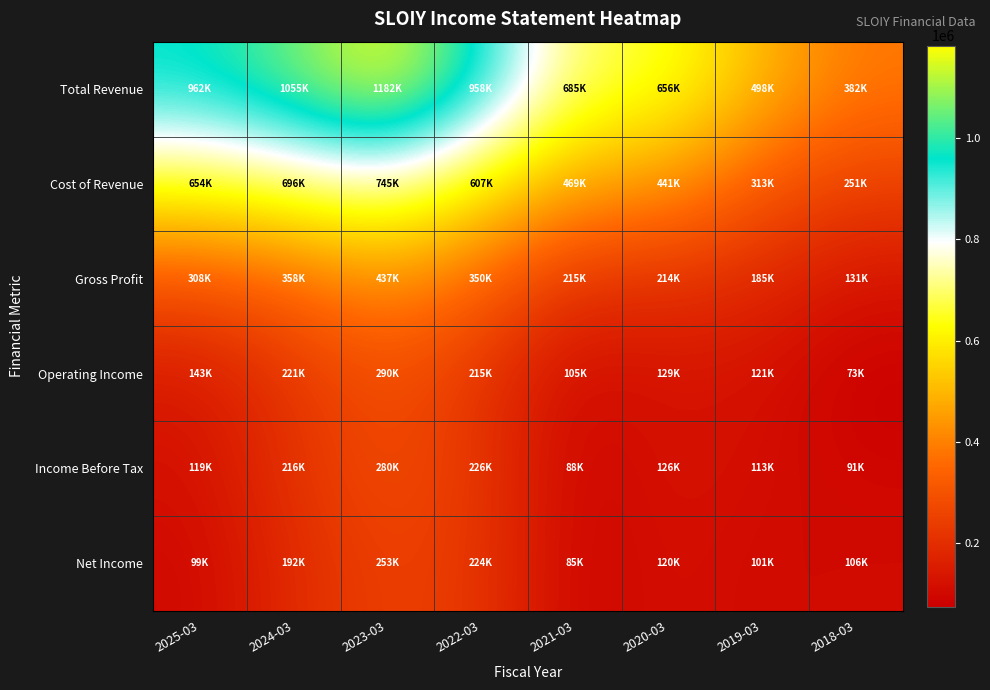

What is the total value across all series at 2019-03?

1332500